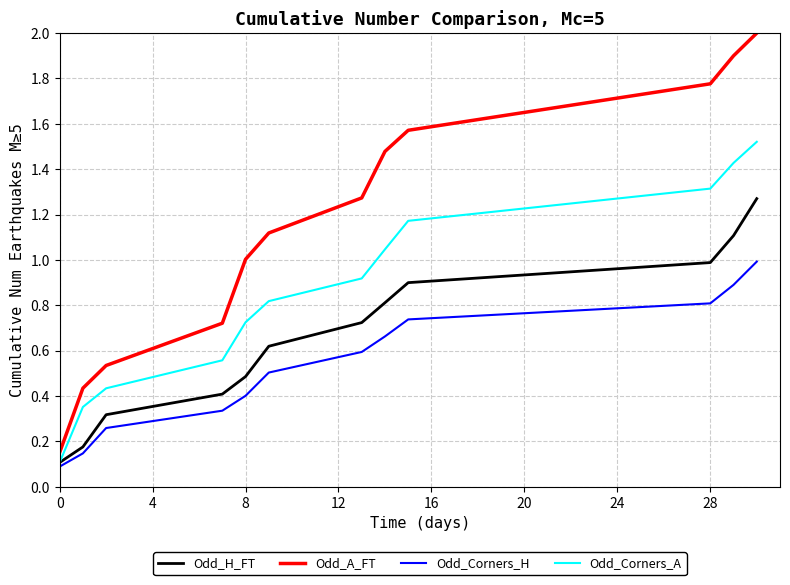

What is the maximum value shown in the chart?

2.0